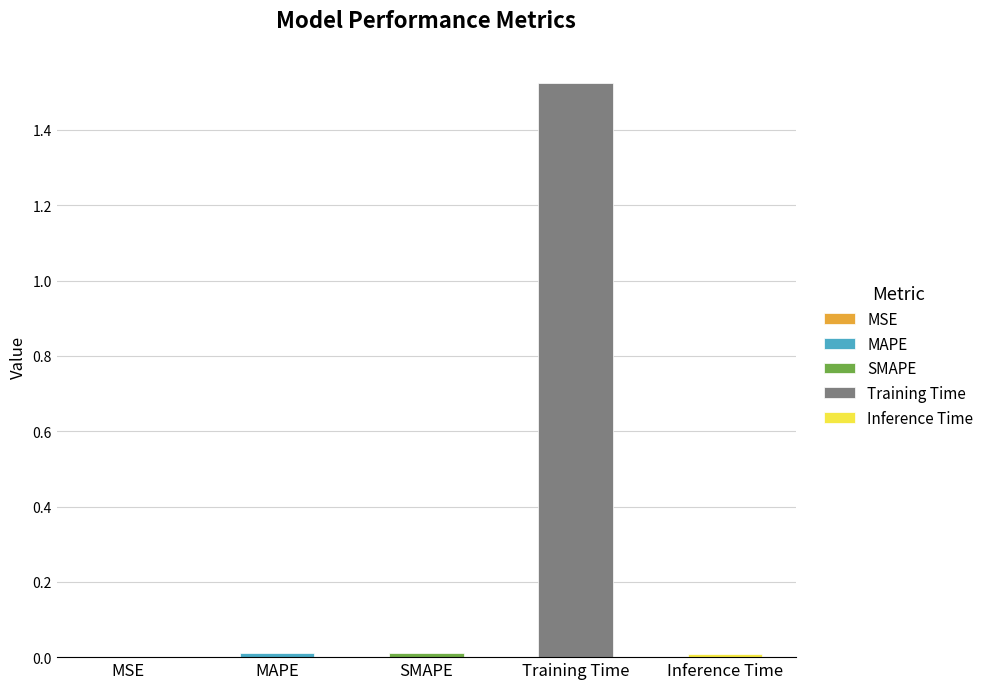

What is the difference between the maximum and minimum values?

1.5